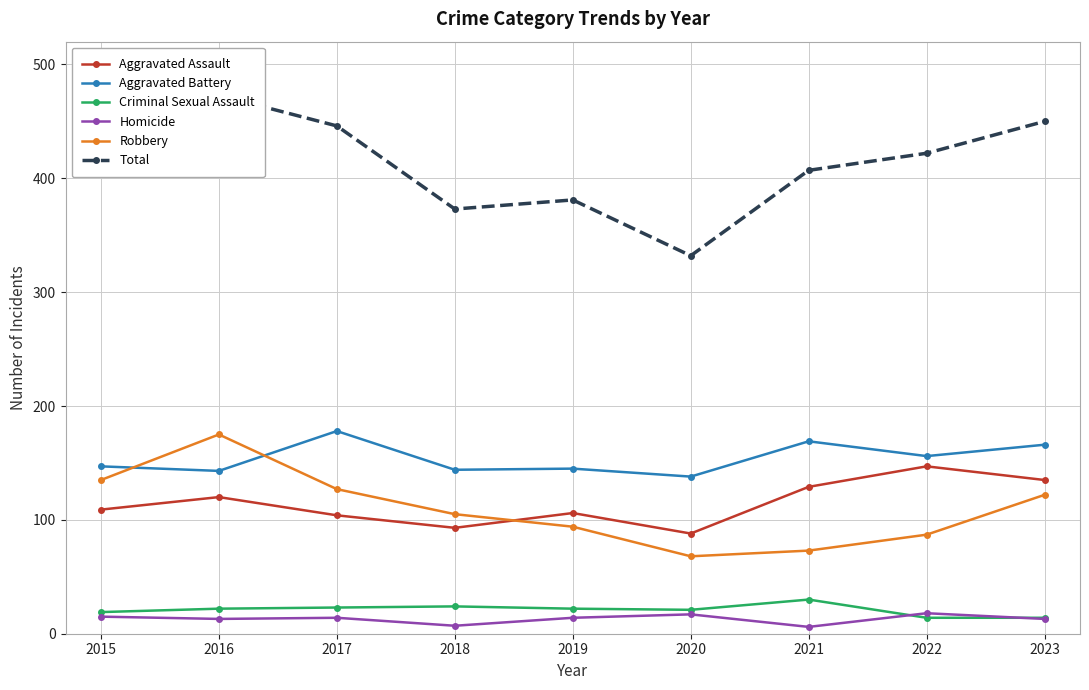

Rank the series by their maximum value, from highest to lowest.

Total, Aggravated Battery, Robbery, Aggravated Assault, Criminal Sexual Assault, Homicide